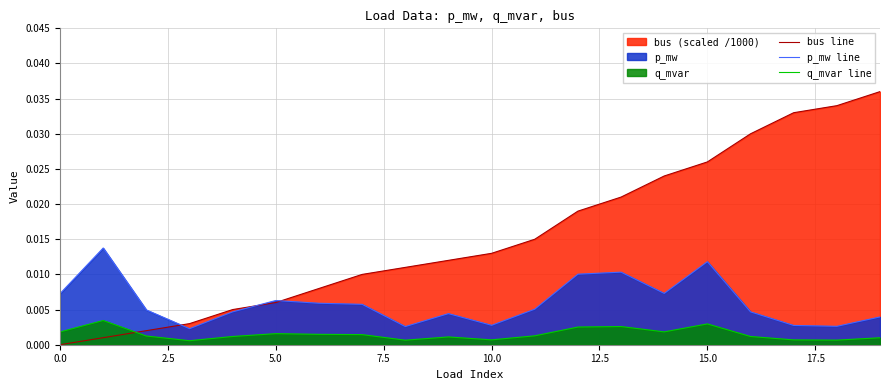

Rank the series by their maximum value, from lowest to highest.

q_mvar line, p_mw line, bus line